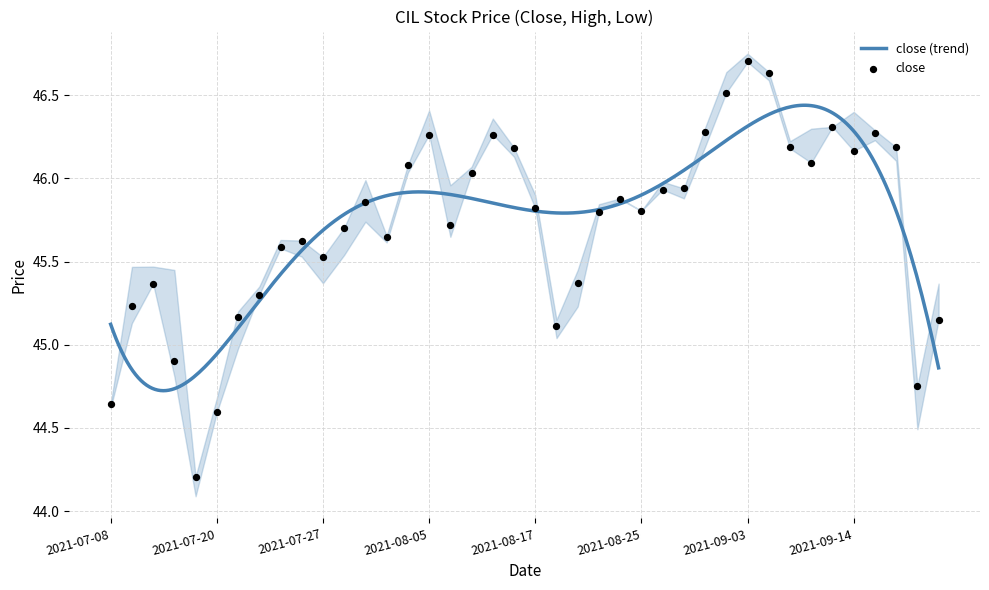

Which series contains the lowest Y value?

low